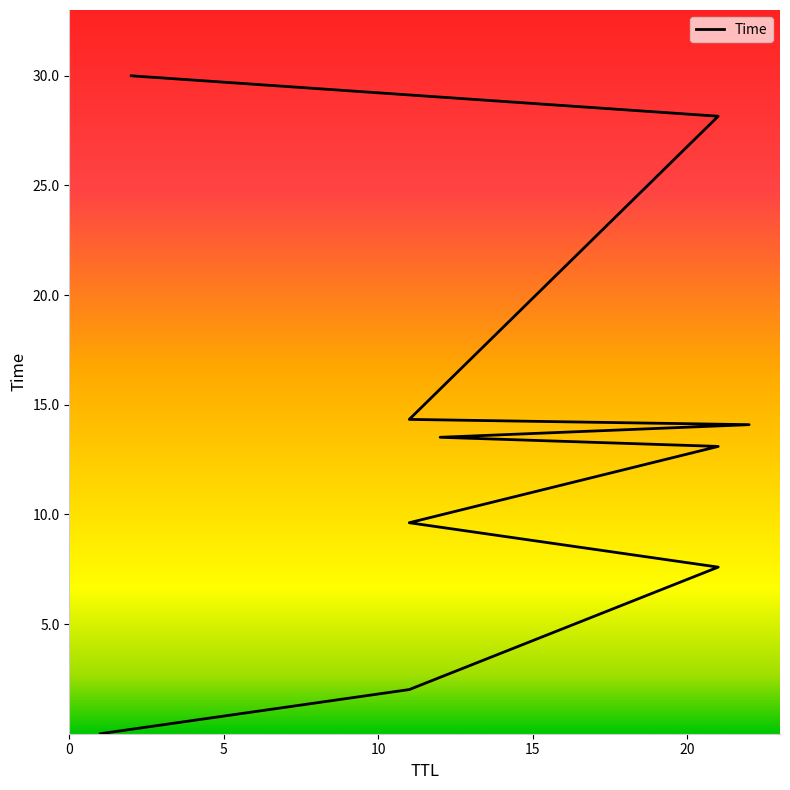

Where is the data nearest to the value 15?

11